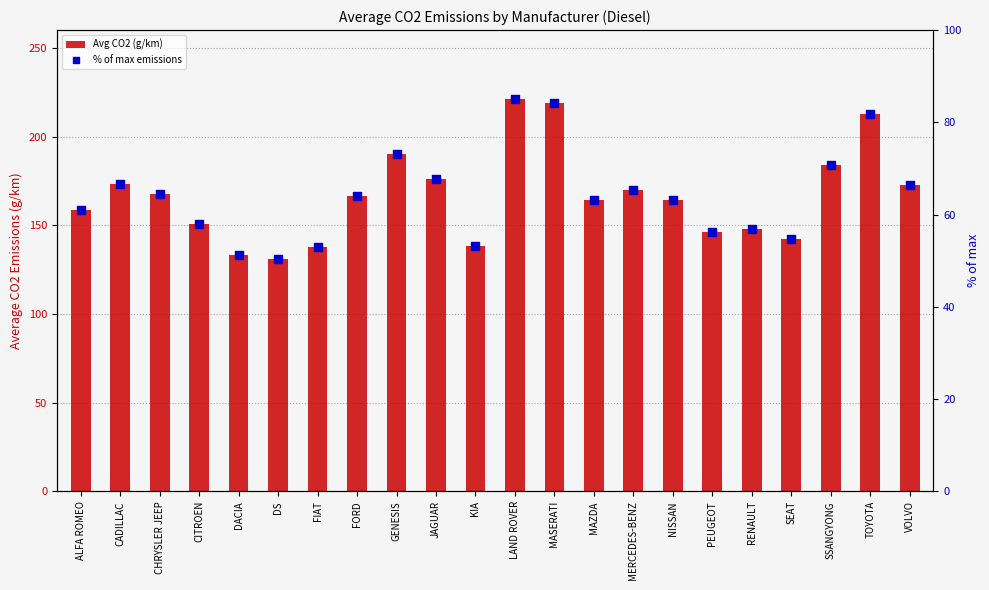

Which series has the largest total across all categories?

Avg CO2 (g/km)